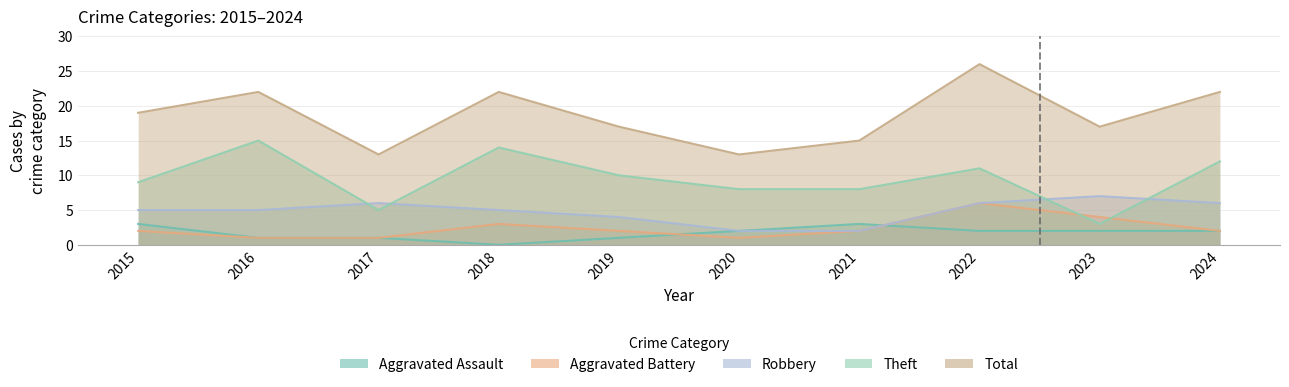

Which has a higher value, 2024 or 2017?

2024